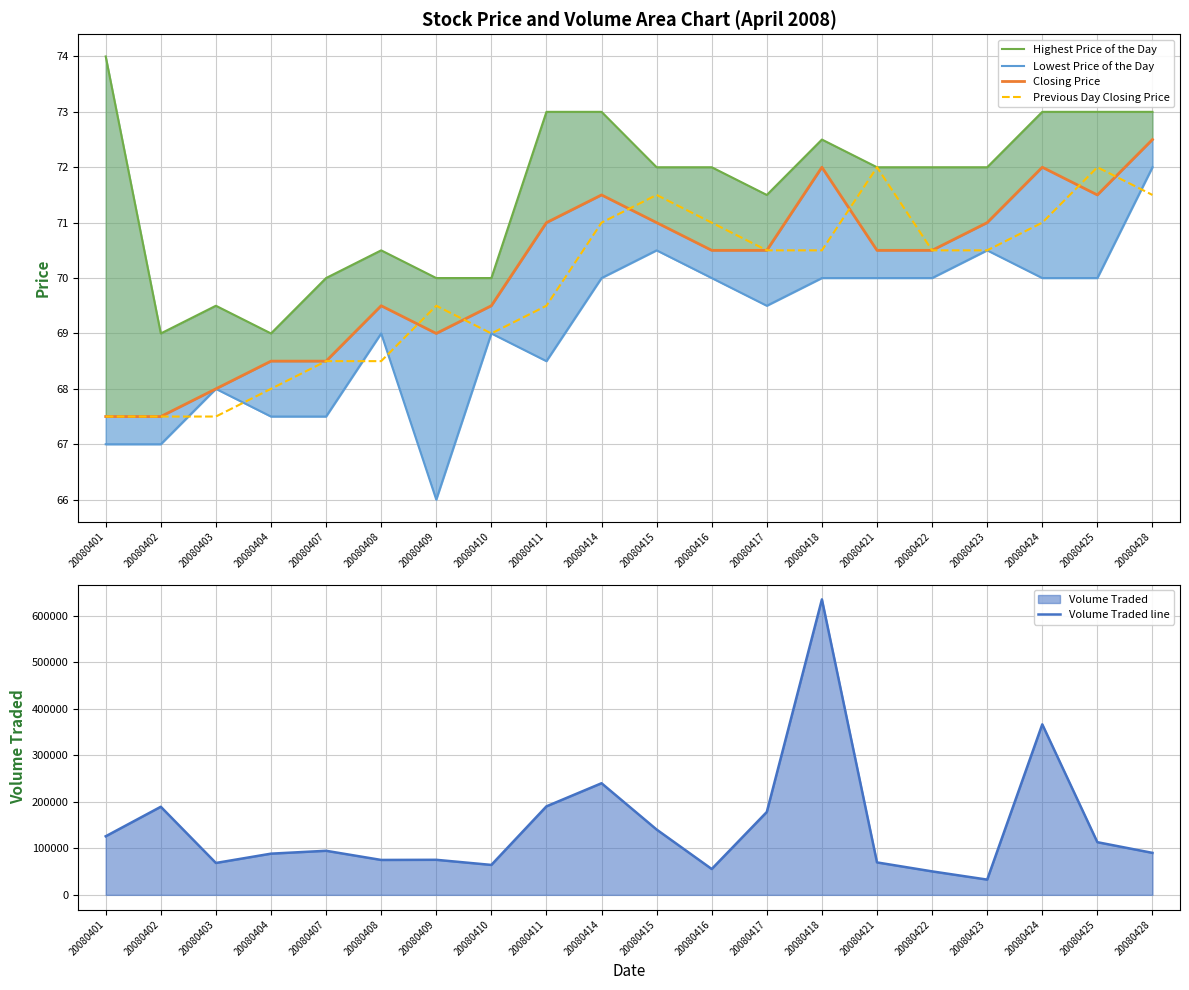

List the labels in order of Highest Price of the Day value, smallest first.

20080402, 20080404, 20080403, 20080407, 20080409, 20080410, 20080408, 20080417, 20080415, 20080416, 20080421, 20080422, 20080423, 20080418, 20080411, 20080414, 20080424, 20080425, 20080428, 20080401